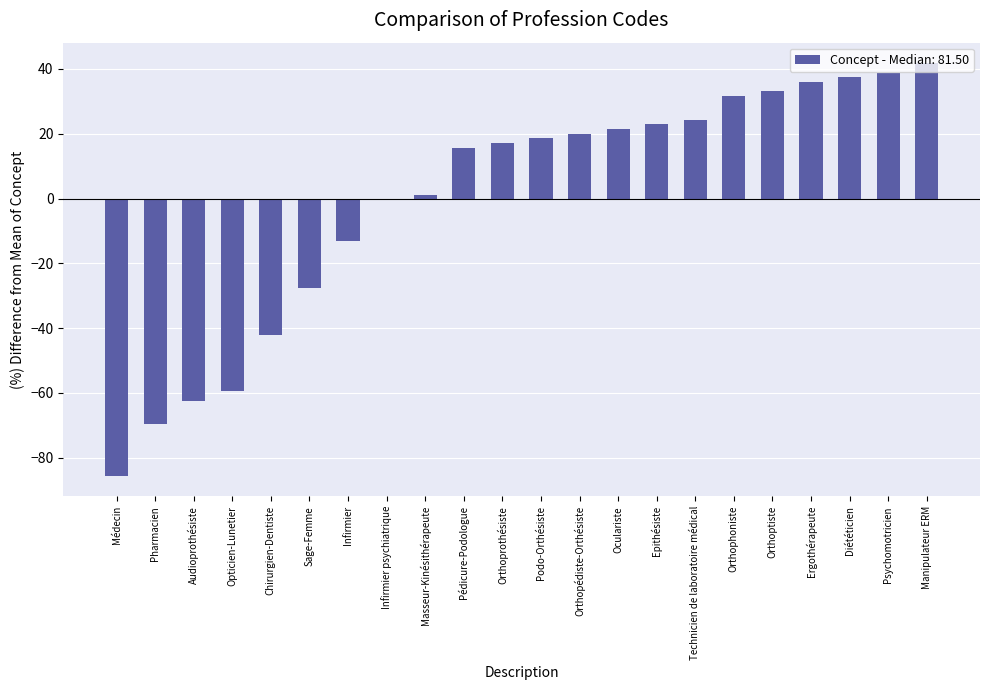

Which has a higher value, Opticien-Lunetier or Technicien de laboratoire médical?

Technicien de laboratoire médical